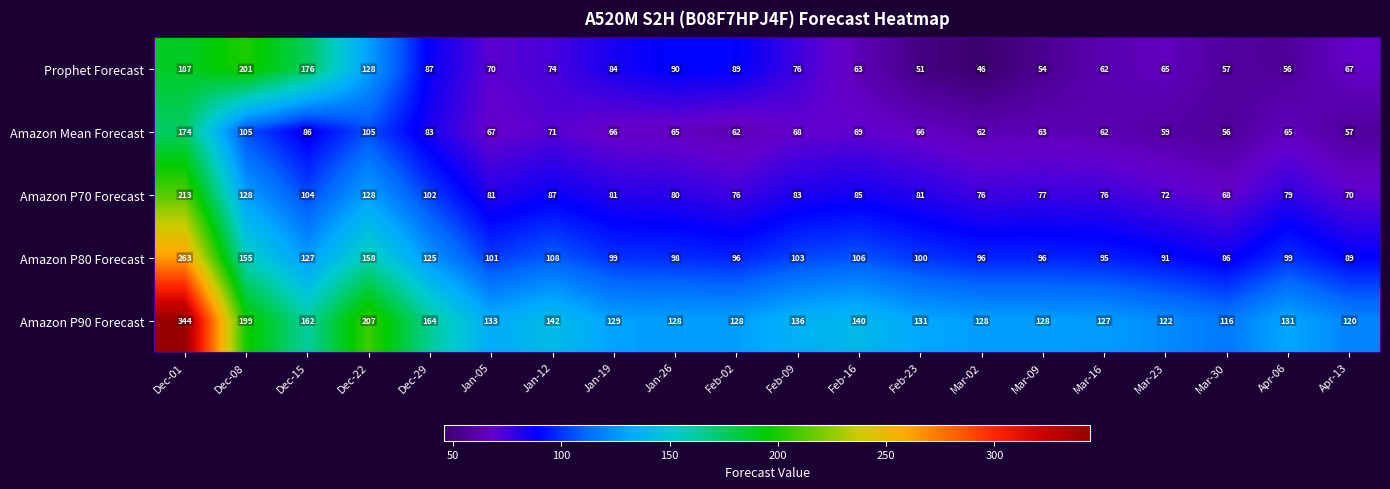

What is the difference between the maximum and minimum values in the Amazon P70 Forecast series?

145